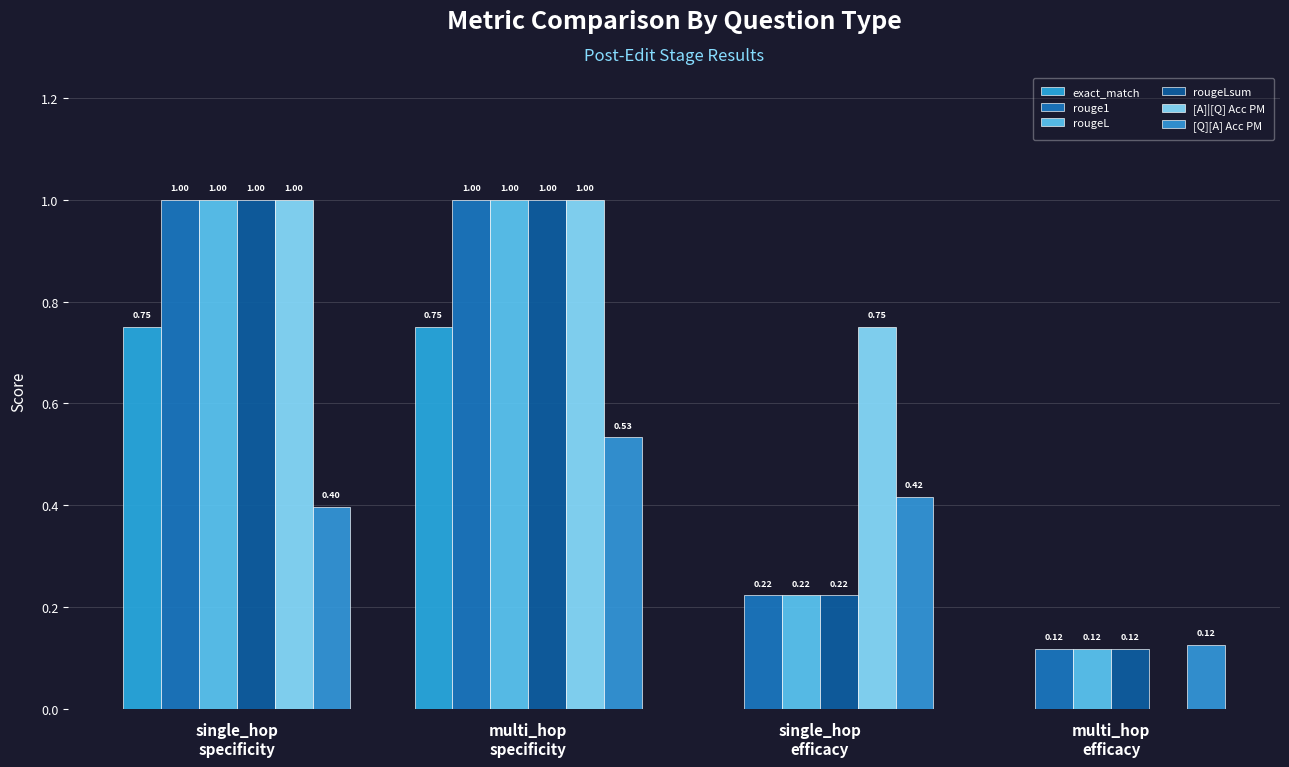

The value of exact_match at single_hop
efficacy is 0.5. True or false?

False